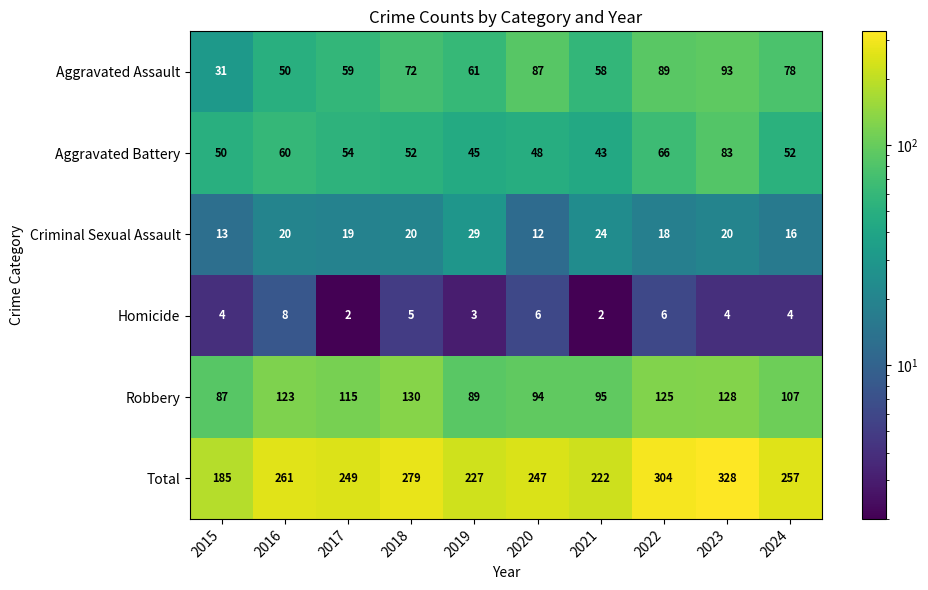

Which series has the largest range (max minus min)?

Total